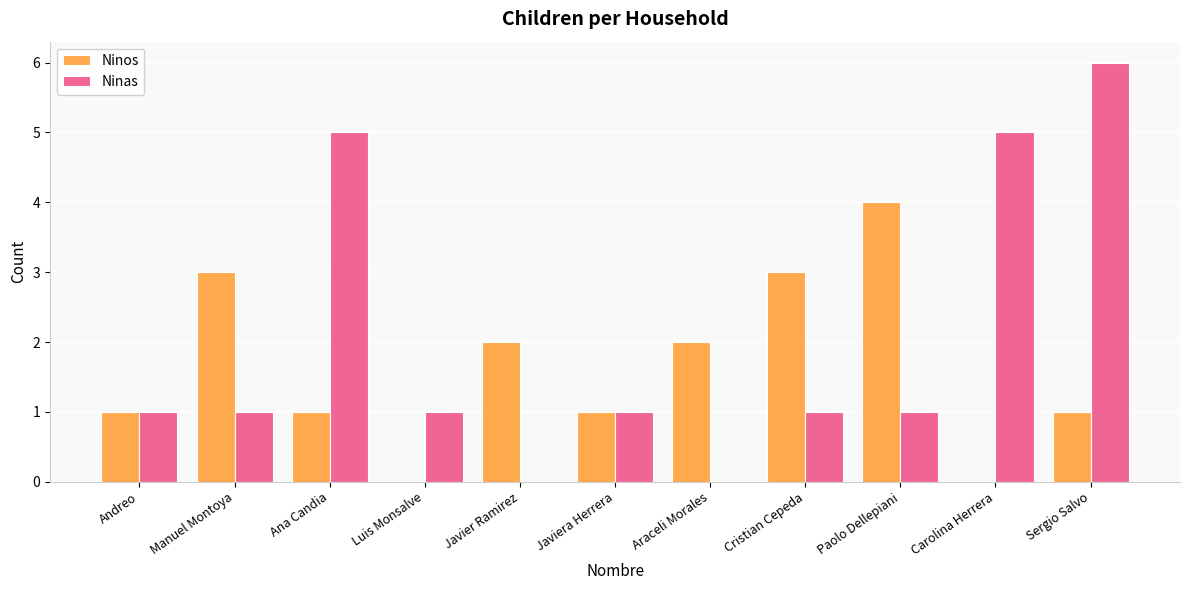

The value of Ninos at Manuel Montoya is 3. True or false?

True